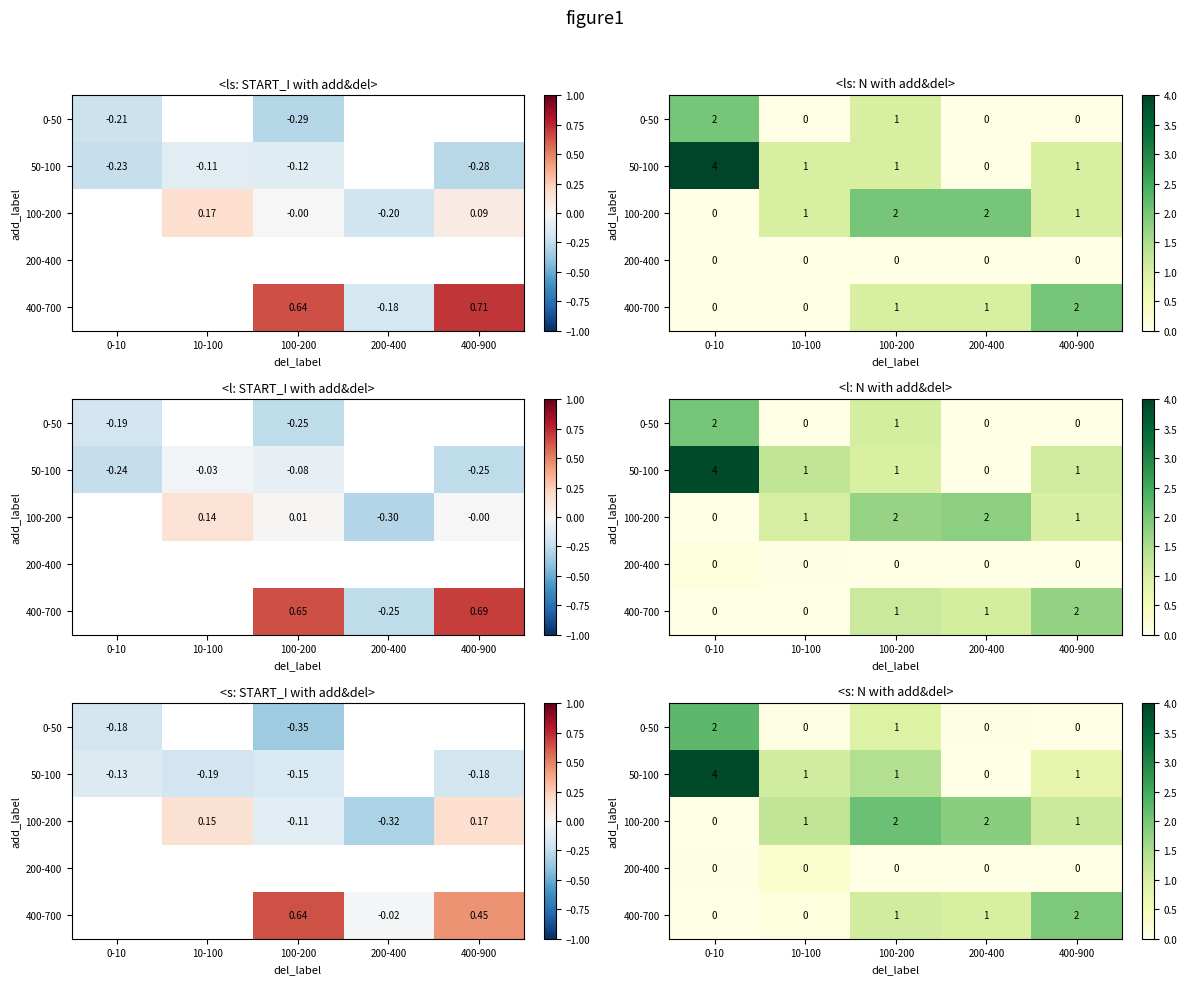

Which category has the lowest value in the 400-700 series?

0-10